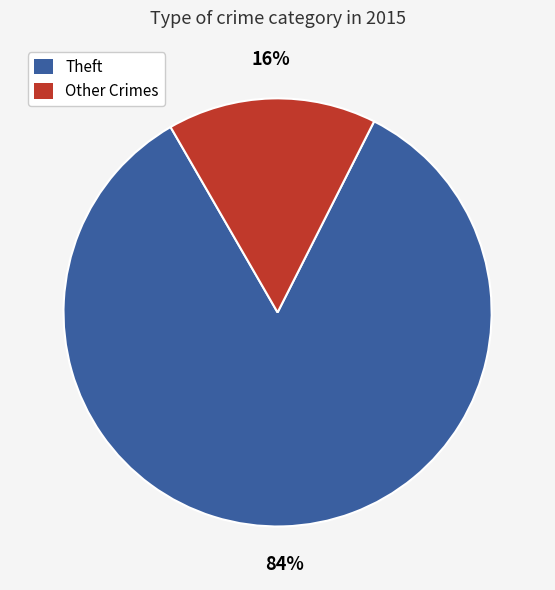

Which category accounts for the majority?

Theft